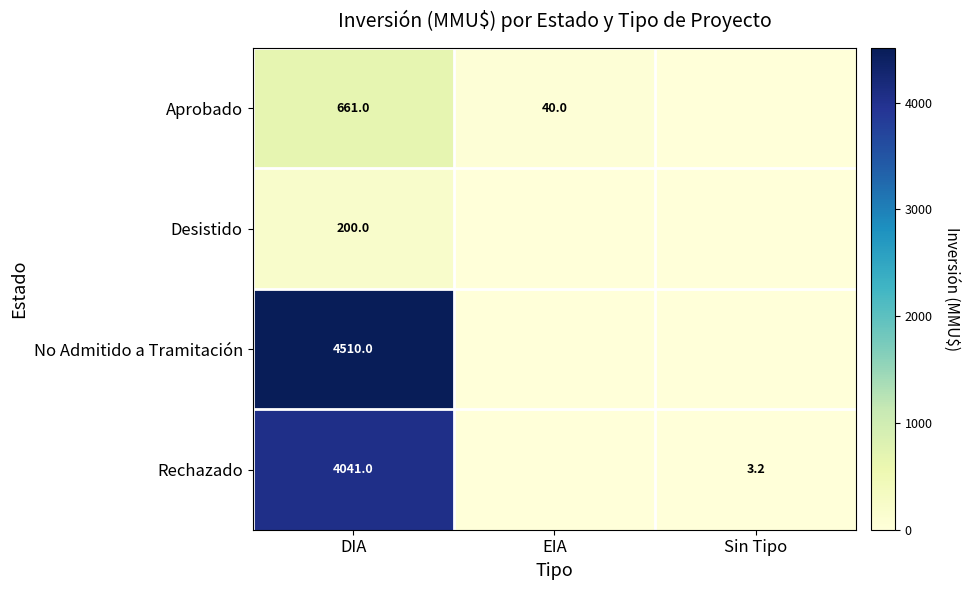

Rank the series at DIA from highest to lowest value.

No Admitido a Tramitación, Rechazado, Aprobado, Desistido